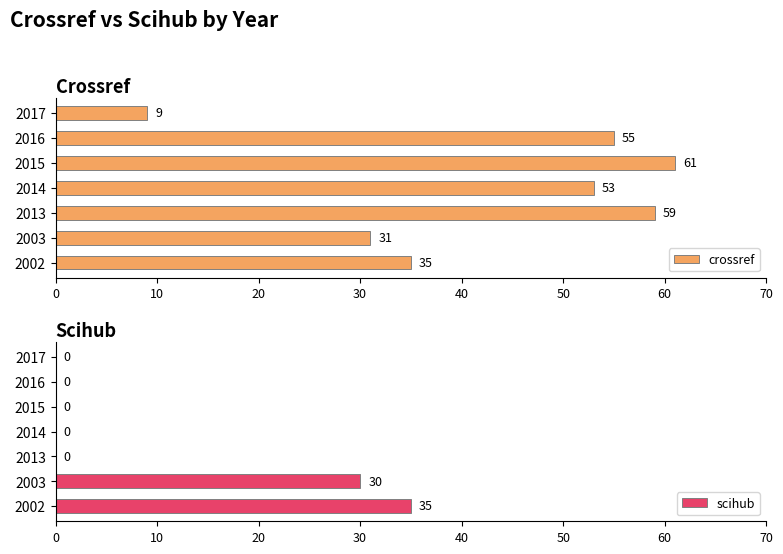

What is the average value of the crossref series?

43